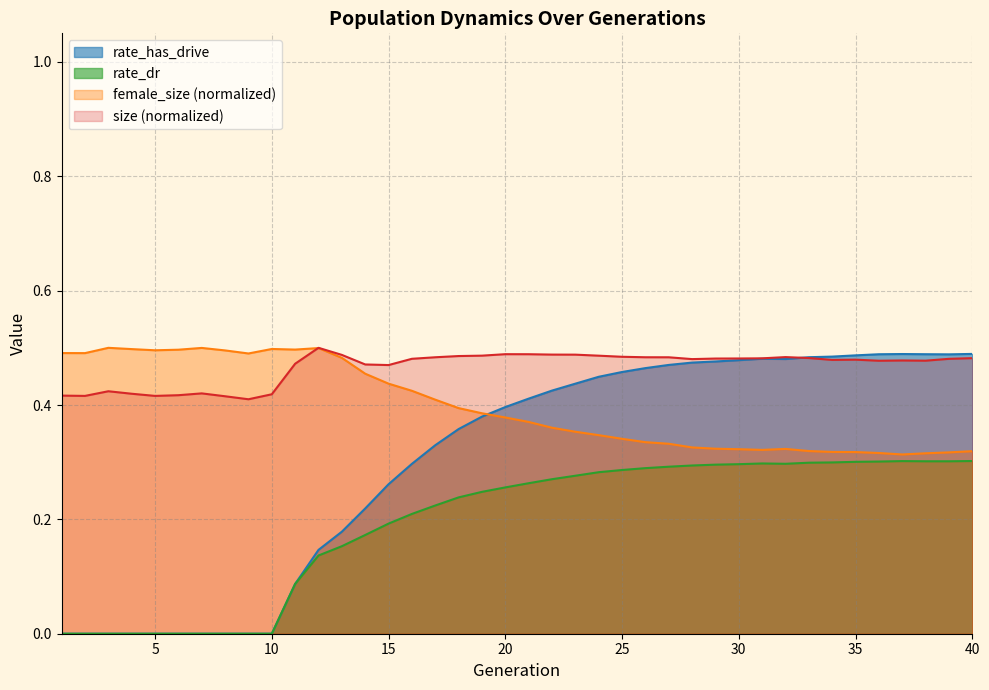

What value does the size series have at 25?

0.5